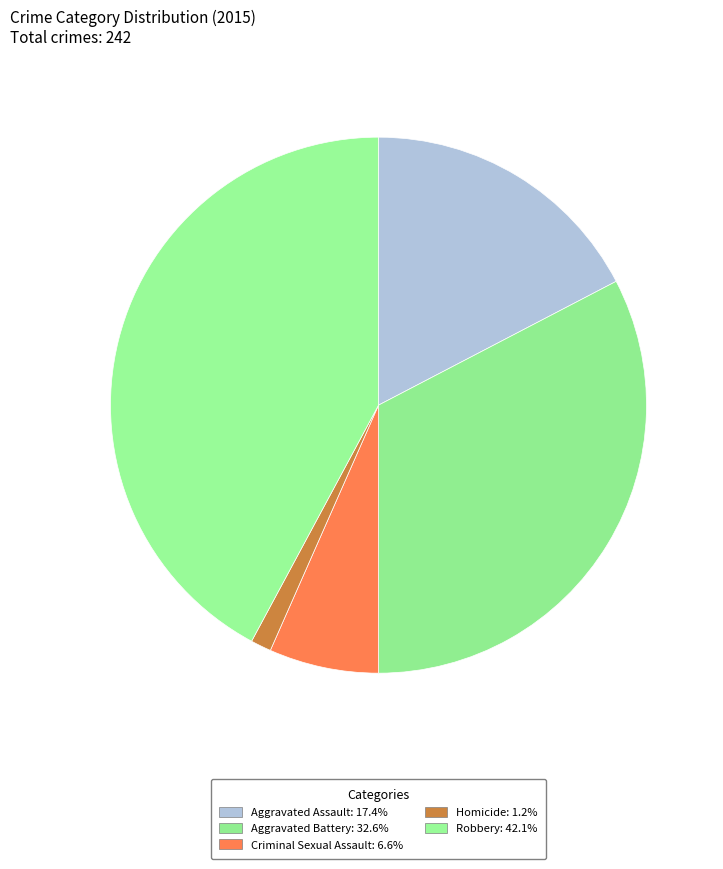

What percentage is the Homicide slice, to the nearest percent?

1%